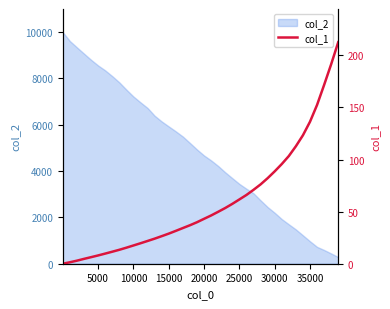

Reading right to left, extract all data points from this chart.

212.6	191.5	171.6	152.4	136.2	123.3	112.7	103.3	95.6	88.6	82.1	76.1	70.9	66.0	61.7	57.4	53.5	49.8	46.3	43.1	39.8	36.9	34.2	31.5	28.9	26.4	24.0	21.8	19.6	17.5	15.4	13.4	11.5	9.7	7.9	6.3	4.6	2.9	1.4	0.0